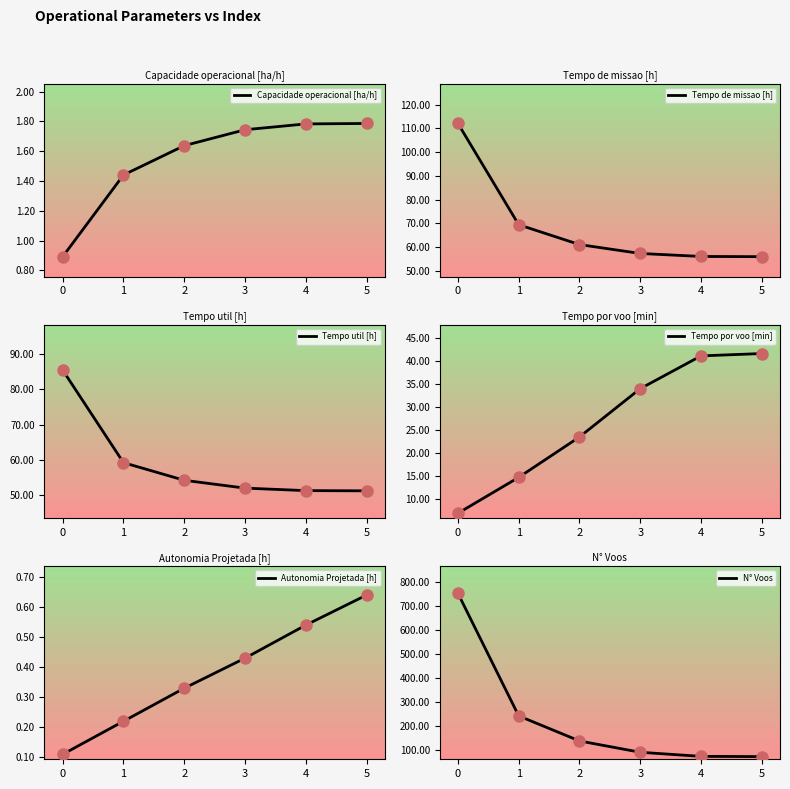

What is the difference between the highest and lowest values at 3?

91.6